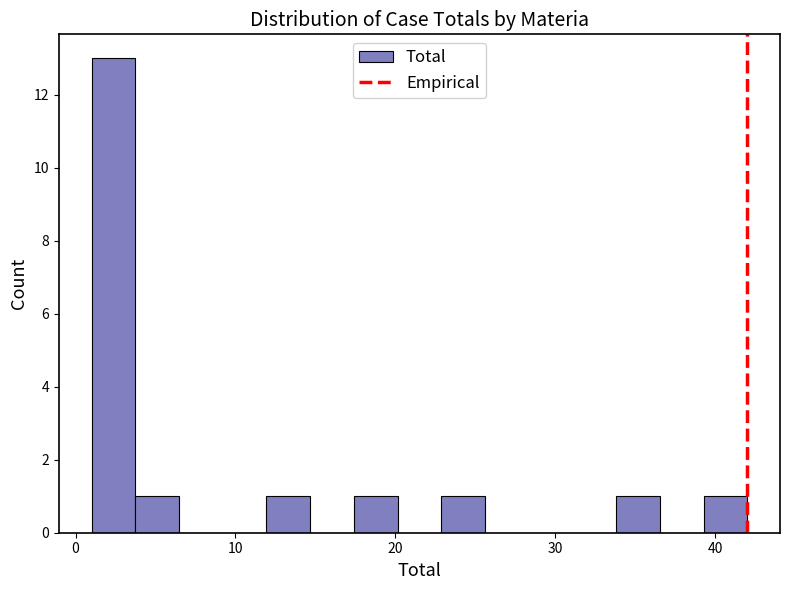

Read against the x-axis, roughly where is the centre of the tallest bar?

2